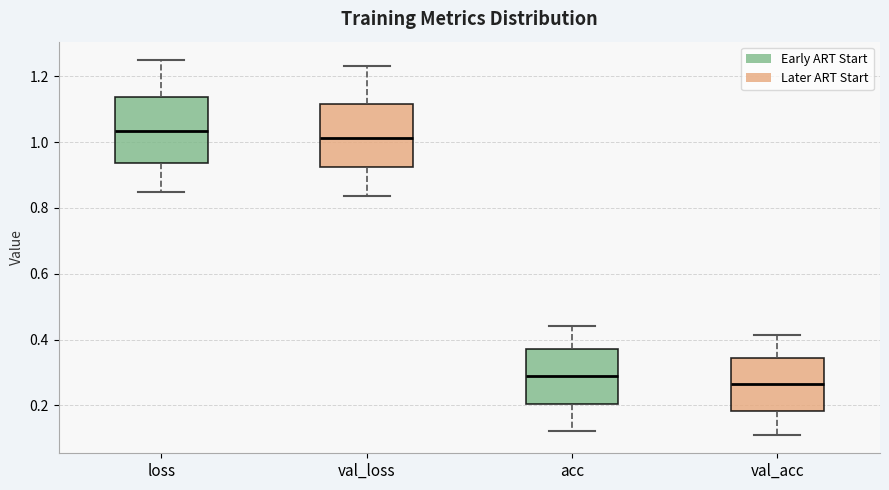

Reading left to right, read every box against the y-axis: the position of its median line, the range the box covers, and the ends of its whiskers. The values are not printed on the chart, so give them approximately, as read against the axis.

loss: median 1.04, box 0.94 to 1.14, whiskers 0.84 to 1.24
val_loss: median 1.02, box 0.92 to 1.12, whiskers 0.84 to 1.24
acc: median 0.28, box 0.20 to 0.38, whiskers 0.12 to 0.44
val_acc: median 0.26, box 0.18 to 0.34, whiskers 0.12 to 0.42